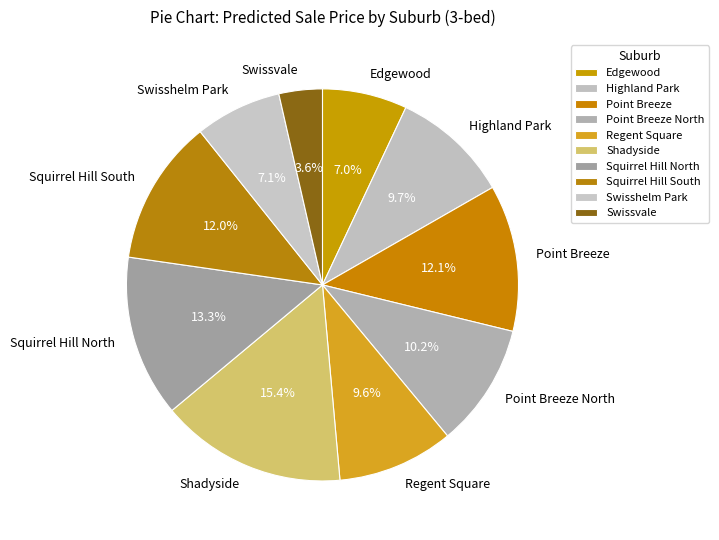

Is it true that Squirrel Hill South is 12% of the pie?

True